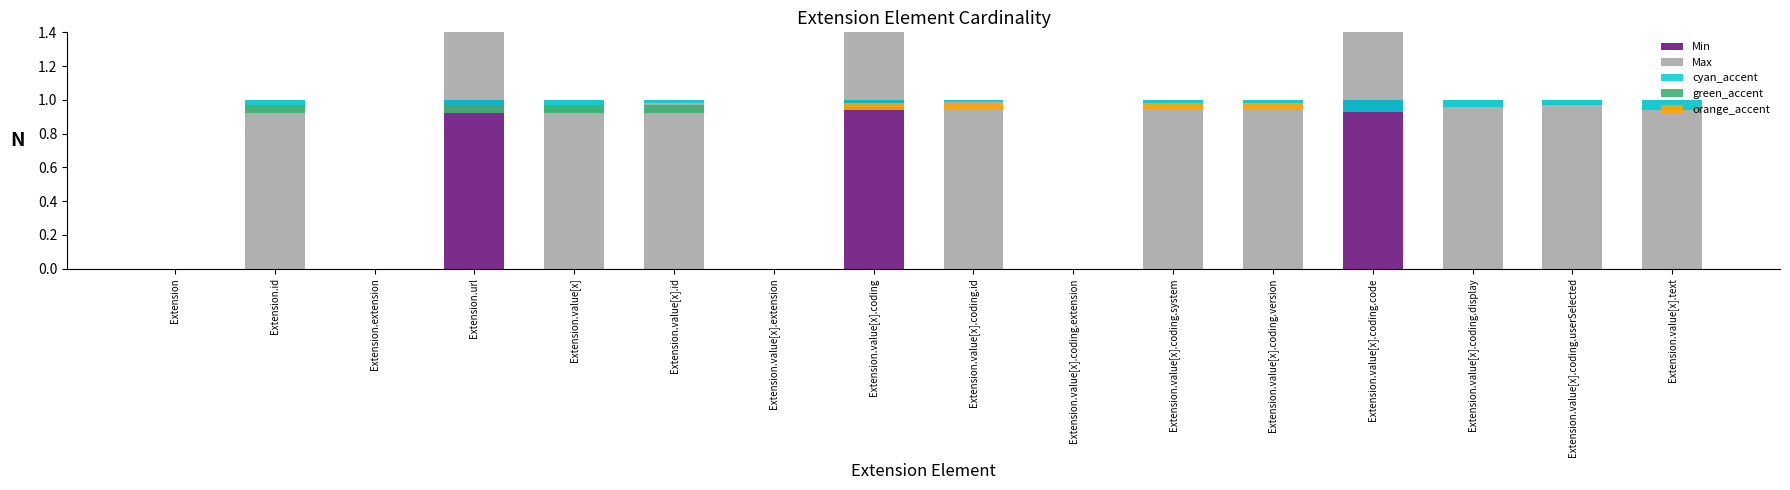

What position from the right is Extension.value[x].coding?

9